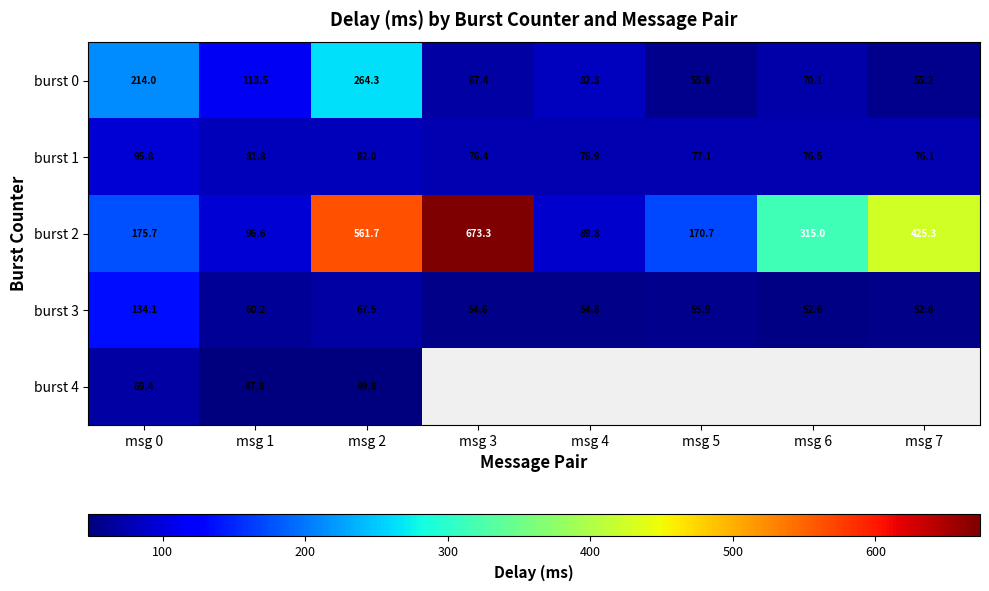

Which series has the largest total across all categories?

burst 2